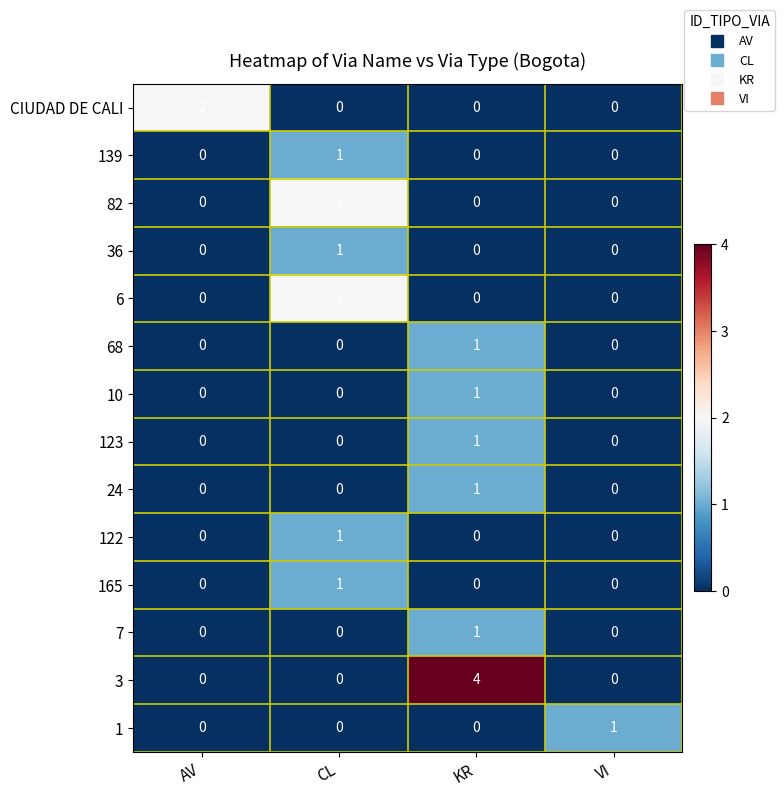

Which category has the highest value across all series?

KR